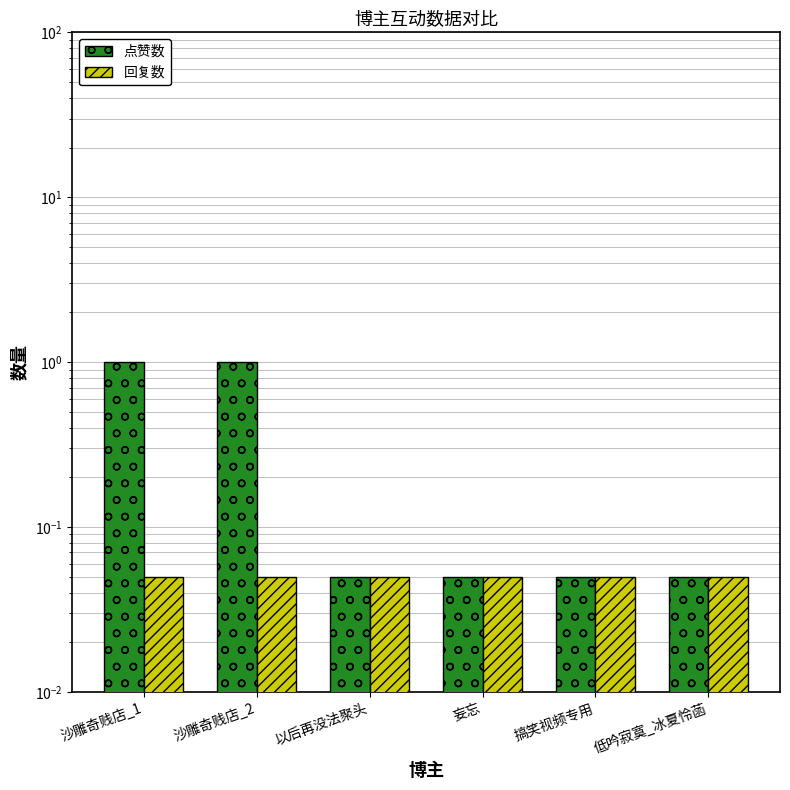

List the labels in order of 点赞数 value, smallest first.

以后再没法聚头, 妄忘, 搞笑视频专用, 低吟寂寞_冰夏怜菡, 沙雕奇贱店_1, 沙雕奇贱店_2